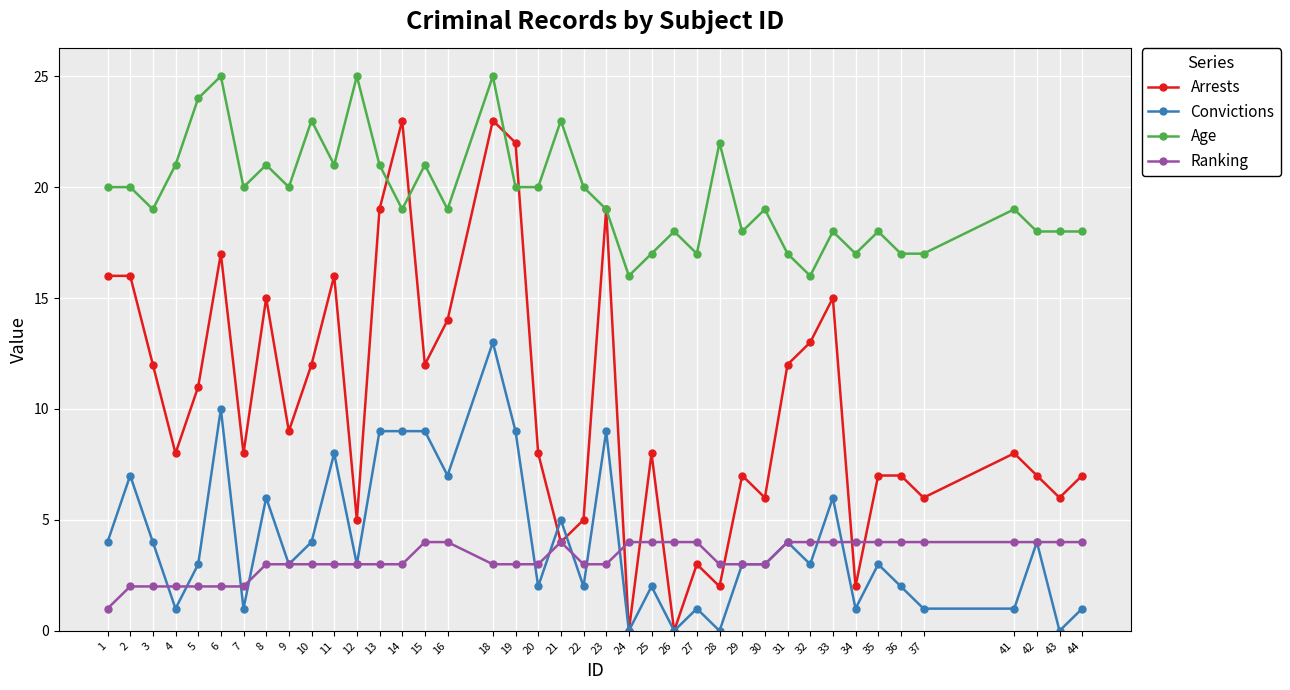

Where is the first local minimum for Convictions?

4